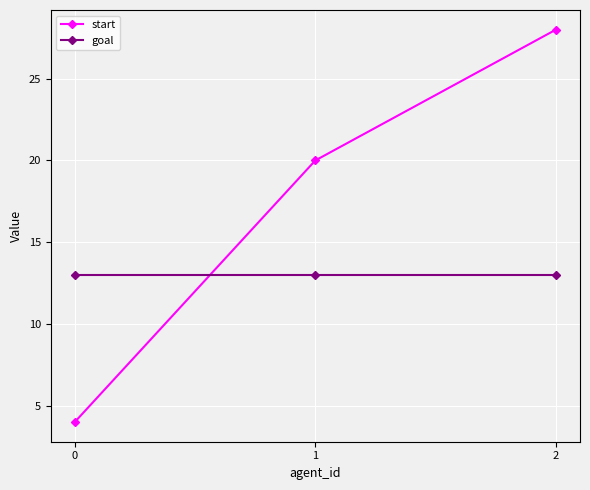

Is the value of start at 0 greater than the value of goal at 0?

No